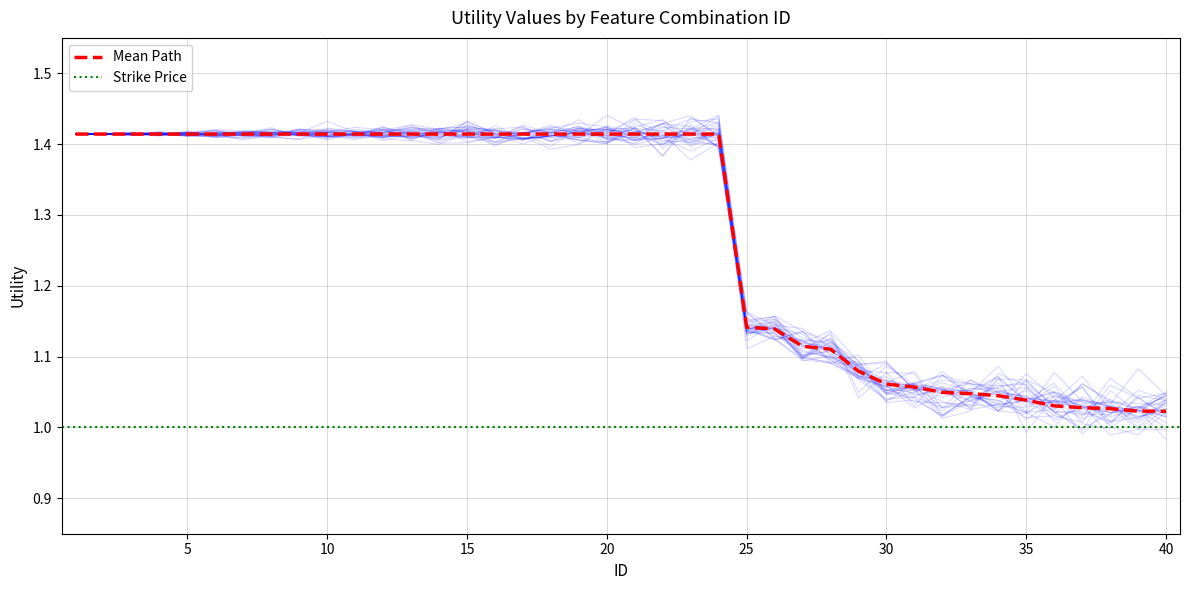

Is it true that the value at 39 is 1.7?

False